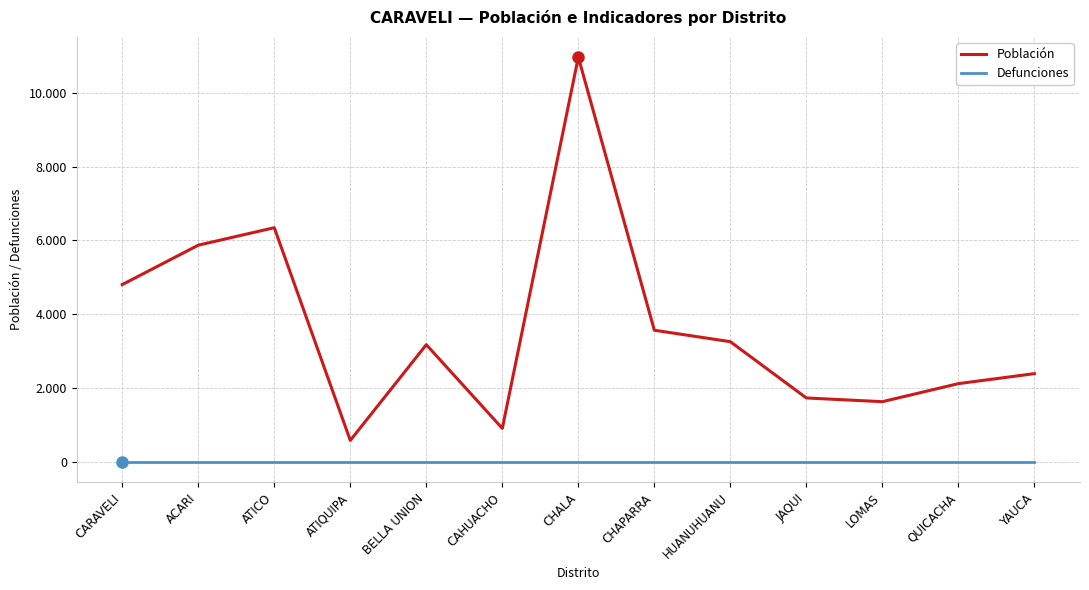

What are all the series names shown in the legend?

Población, Defunciones